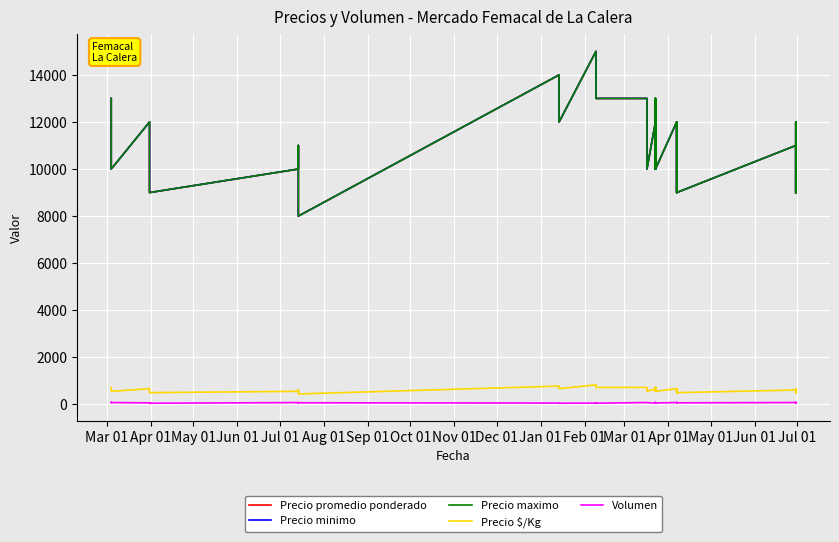

List the series in order of their peak value, lowest first.

Volumen, Precio $/Kg, Precio promedio ponderado, Precio minimo, Precio maximo